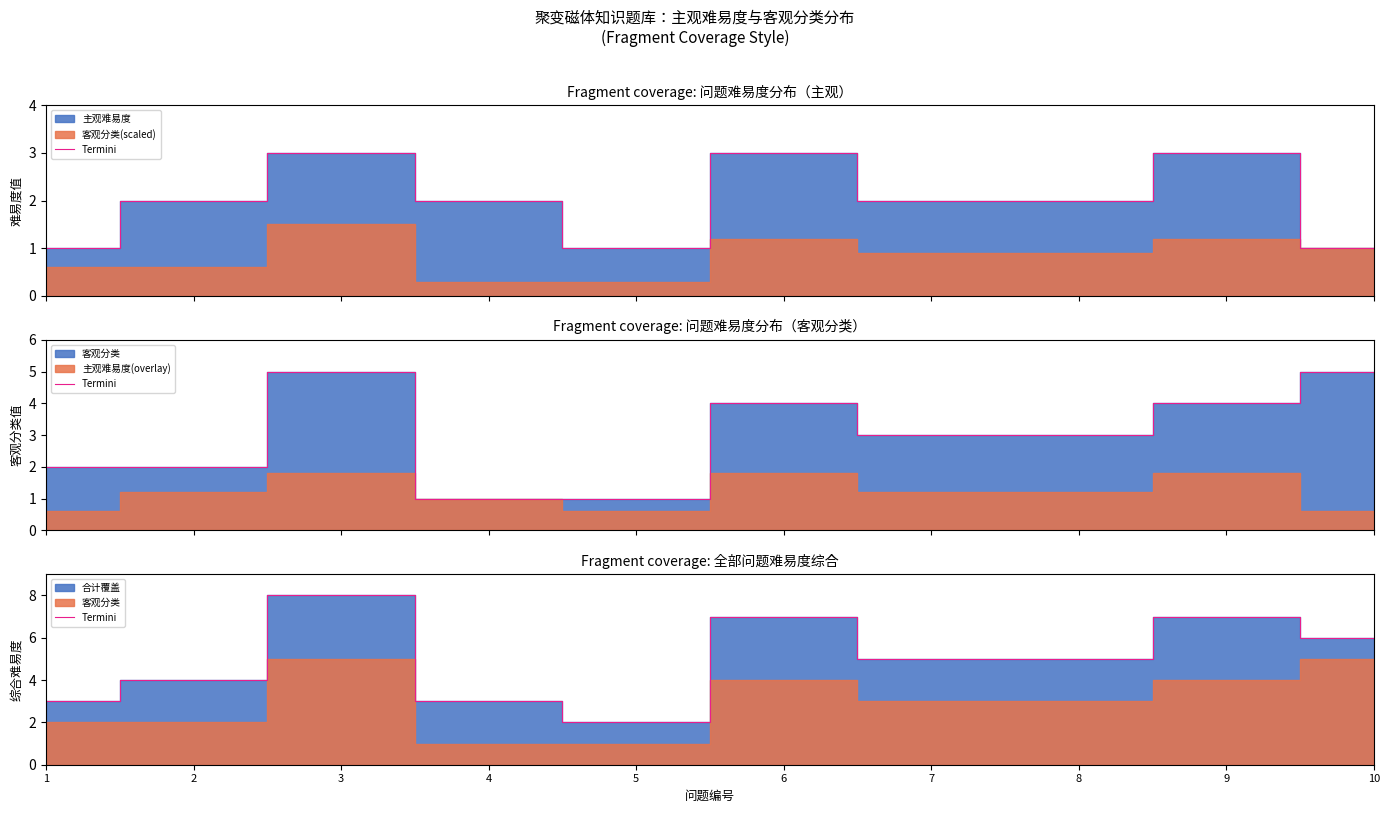

Reading left to right, extract all data points from this chart.

3	4	8	3	2	7	5	5	7	6